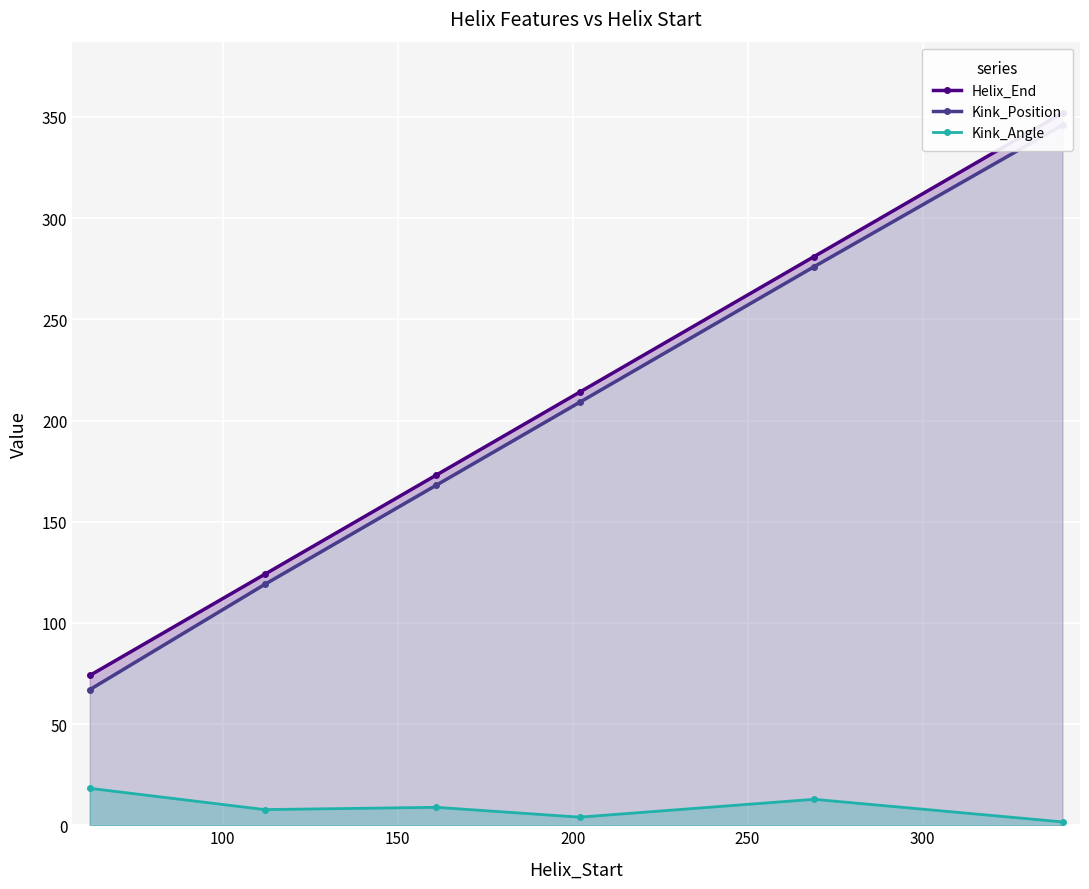

What is the maximum value for Kink_Angle?

18.3